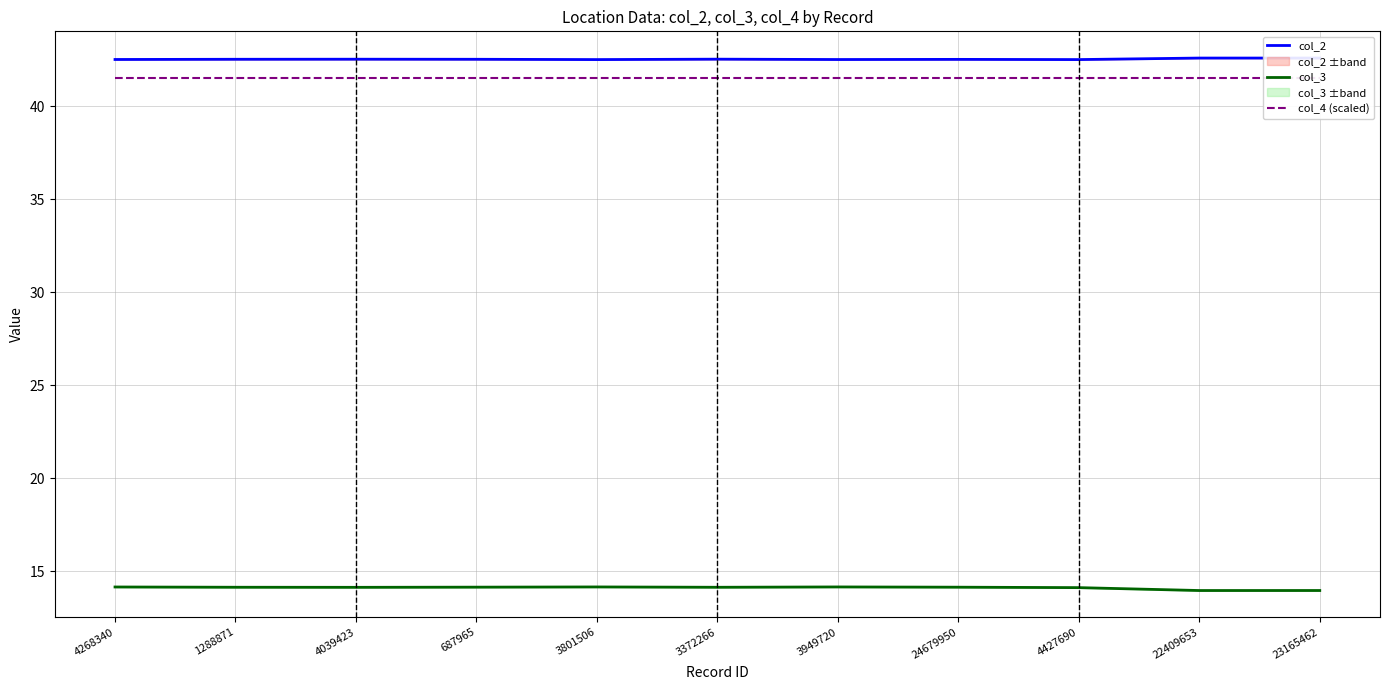

Which category has the lowest value across all series?

22409653